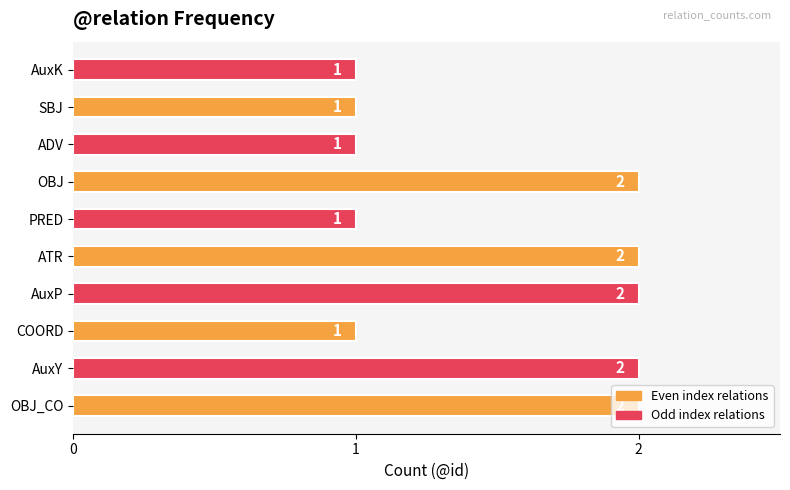

How many categories are shown in the chart?

10